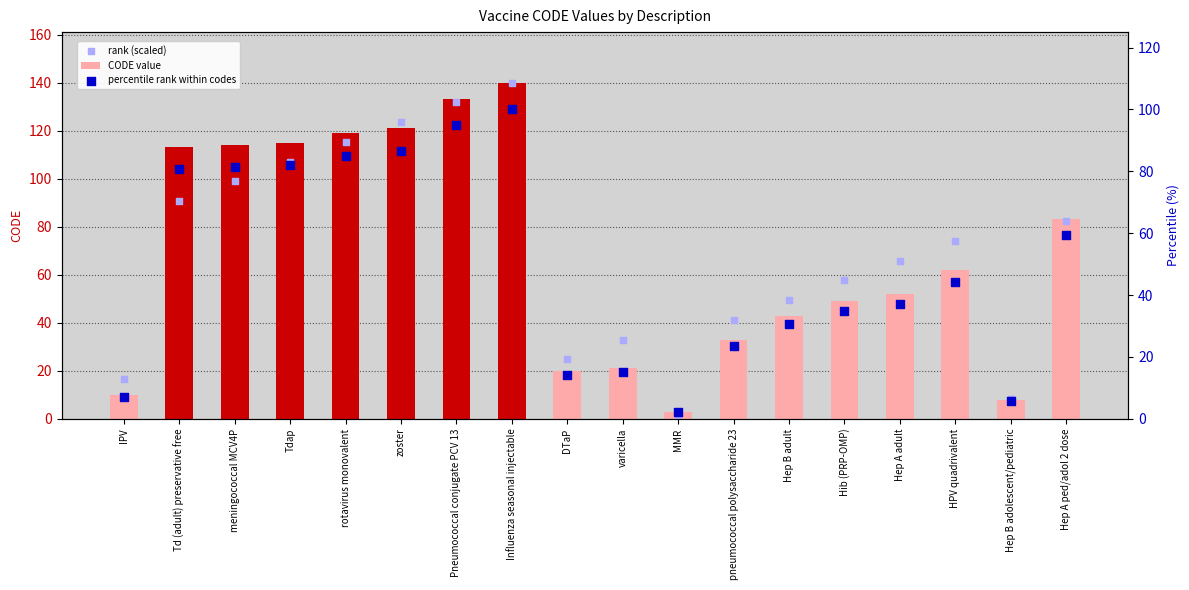

At which category is the sum across all series the highest?

Influenza seasonal injectable